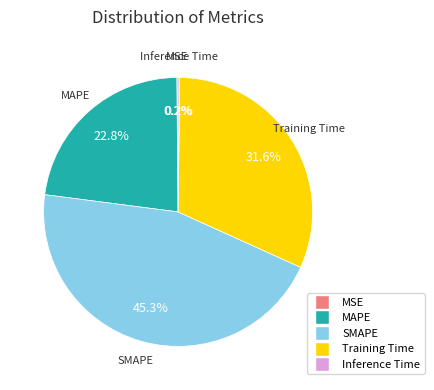

What is the ratio of the value at Training Time to the value at SMAPE?

0.7